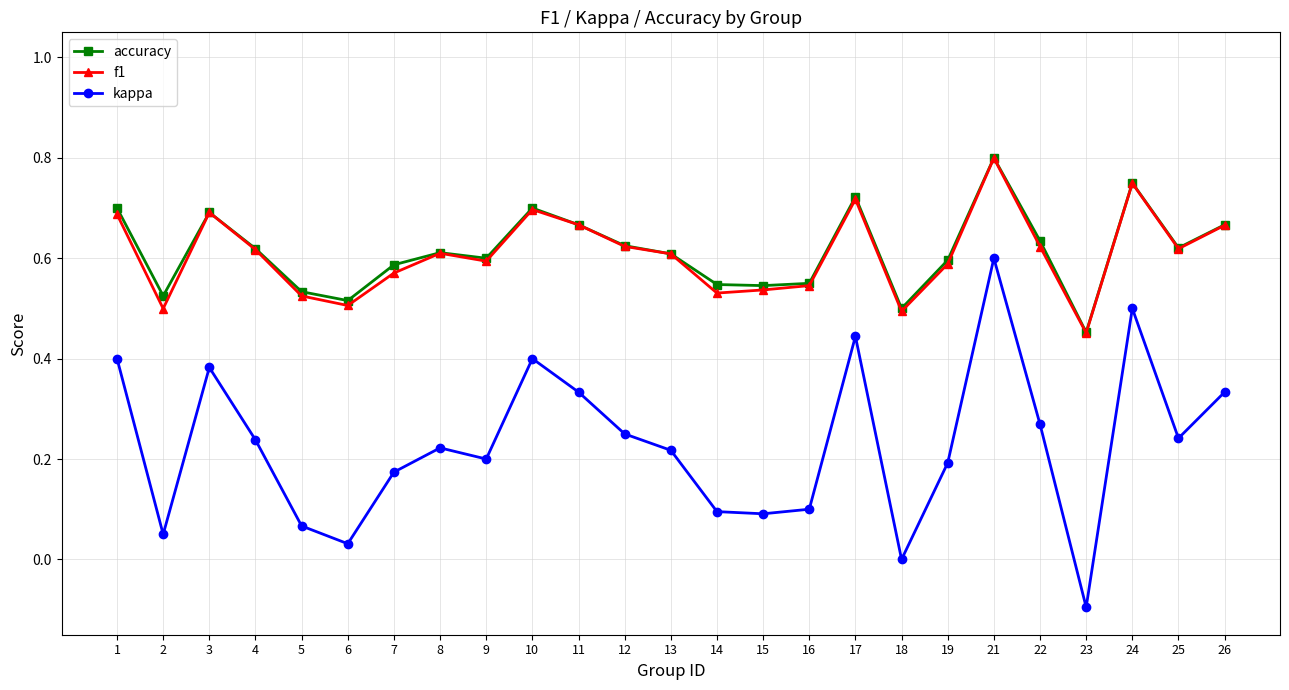

Where is the first local minimum for kappa?

2